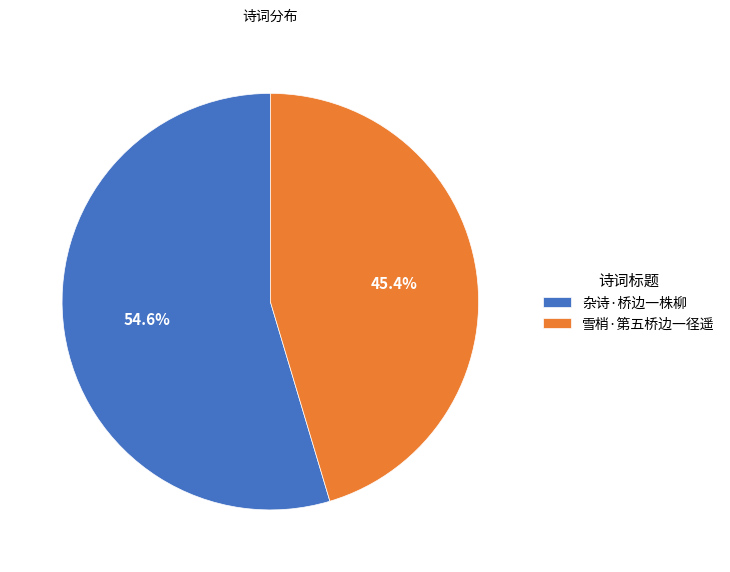

To the nearest percent, what is the difference between the largest and smallest slice percentages?

9%